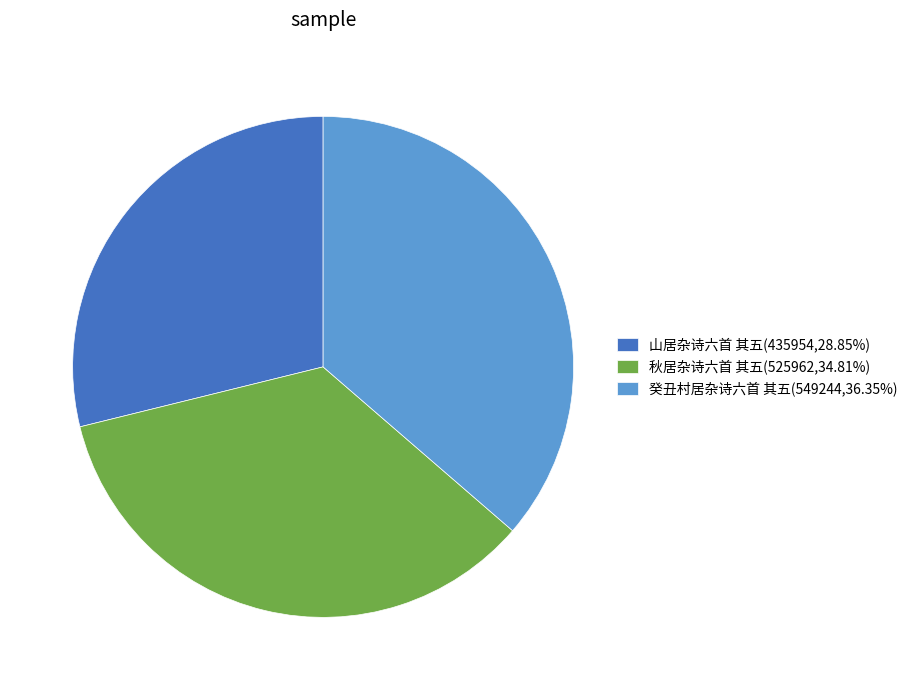

What is the largest slice in the pie chart?

癸丑村居杂诗六首 其五